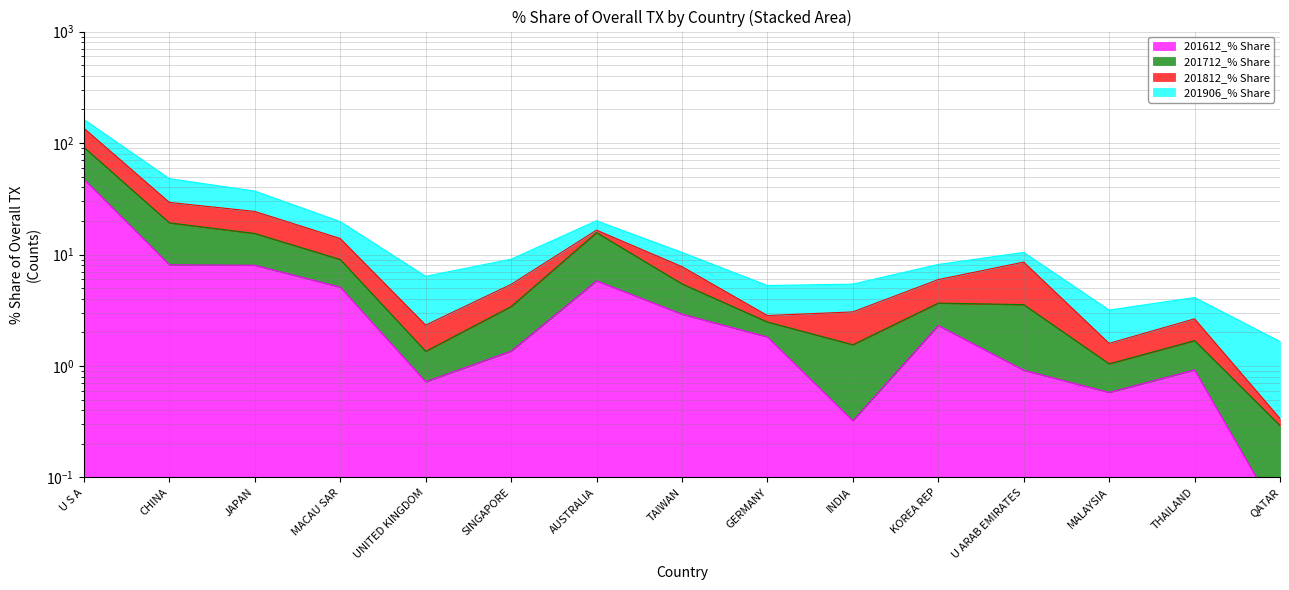

True or false: 201612_% Share and 201712_% Share cross at least once.

False